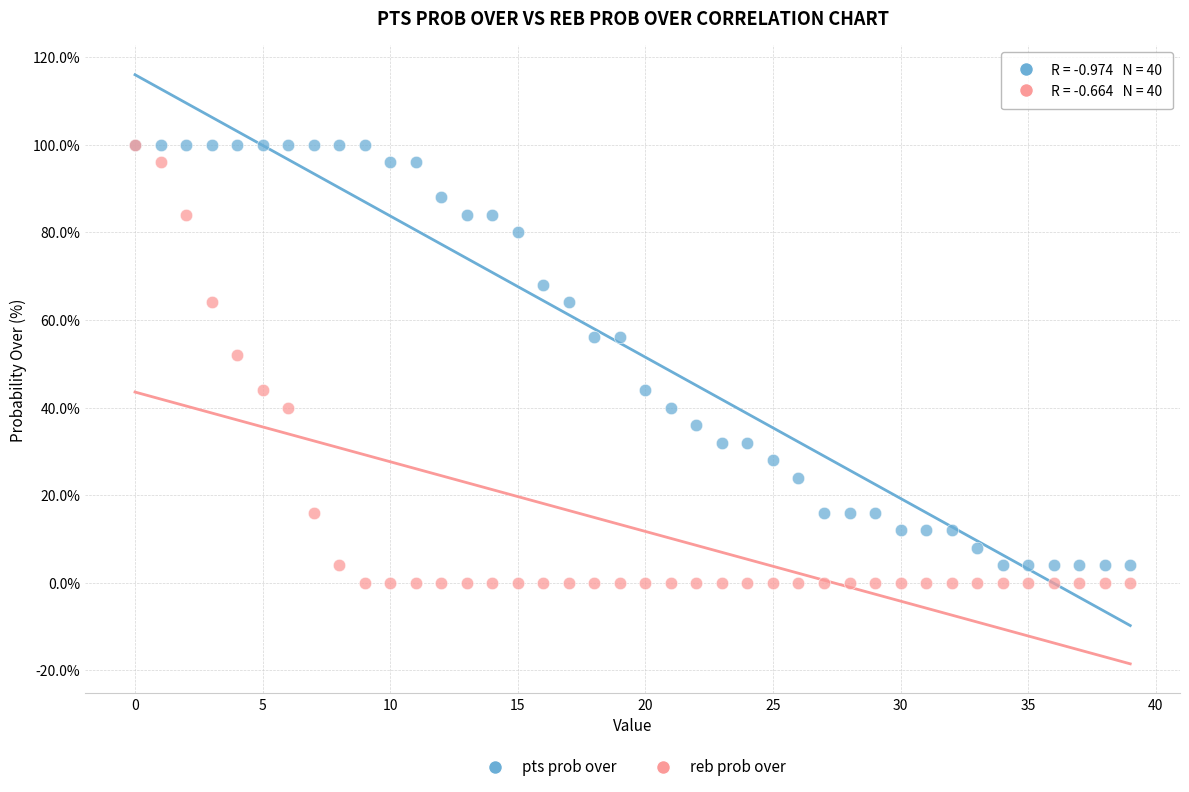

In the reb prob over series, what Y value is closest to 50?

52